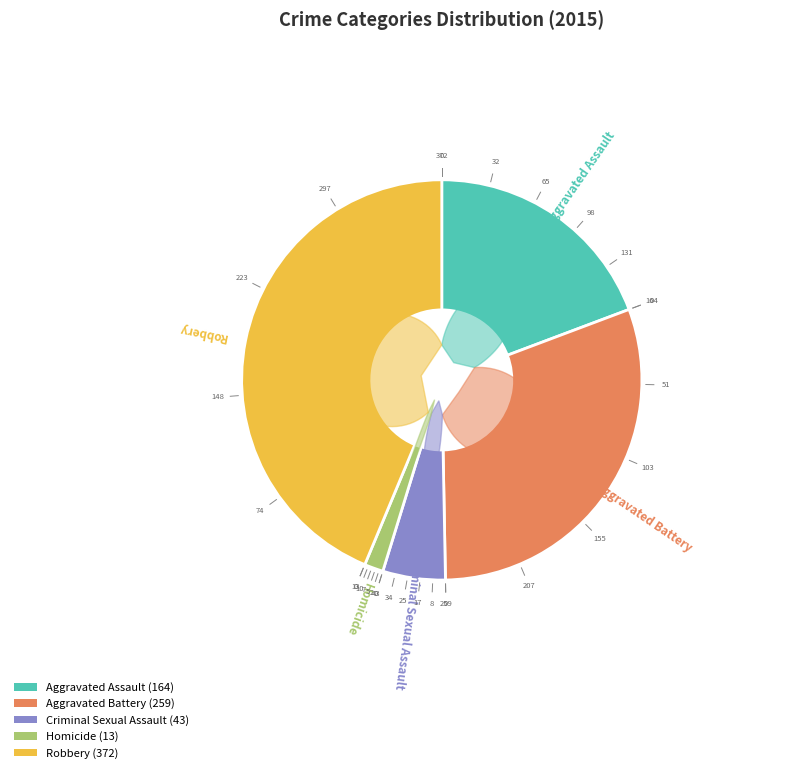

What is the largest slice in the pie chart?

Robbery